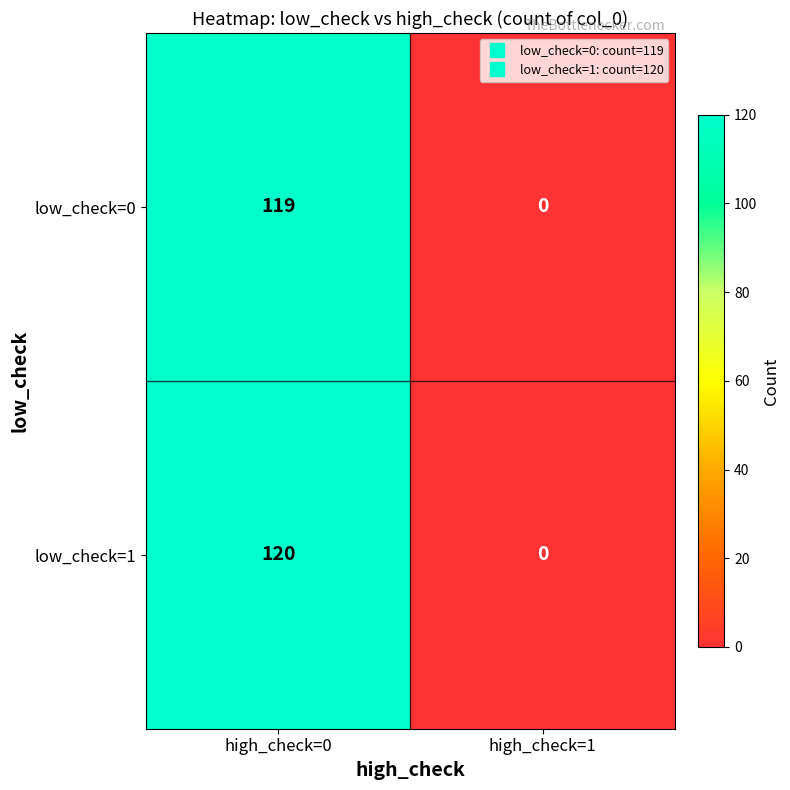

What is the total value across all series at high_check=0?

239